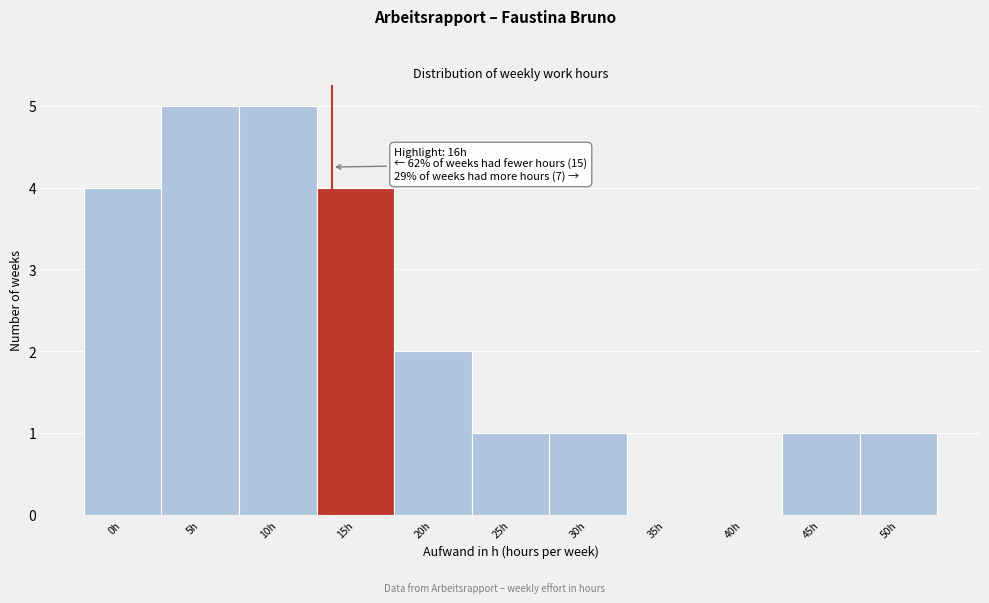

Reading left to right, what are all the values shown in this chart?

0h=4	5h=5	10h=5	15h=4	20h=2	25h=1	30h=1	35h=0	40h=0	45h=1	50h=1